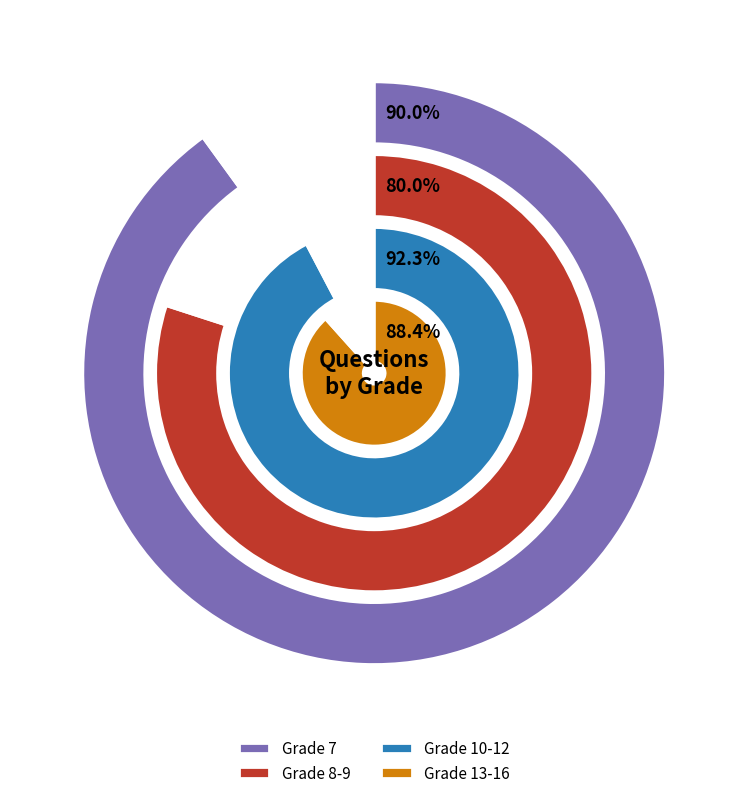

Is there a majority slice in this chart?

No